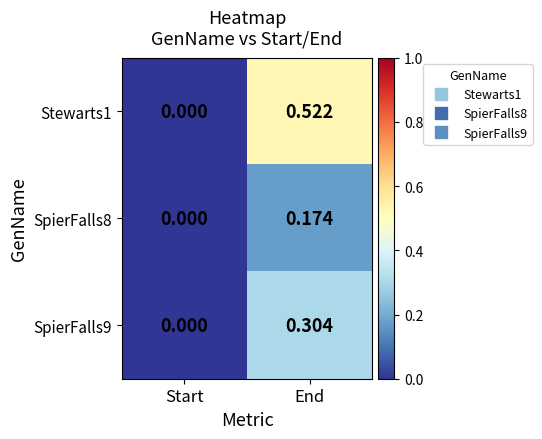

Rank the categories by Stewarts1 value from highest to lowest.

End, Start